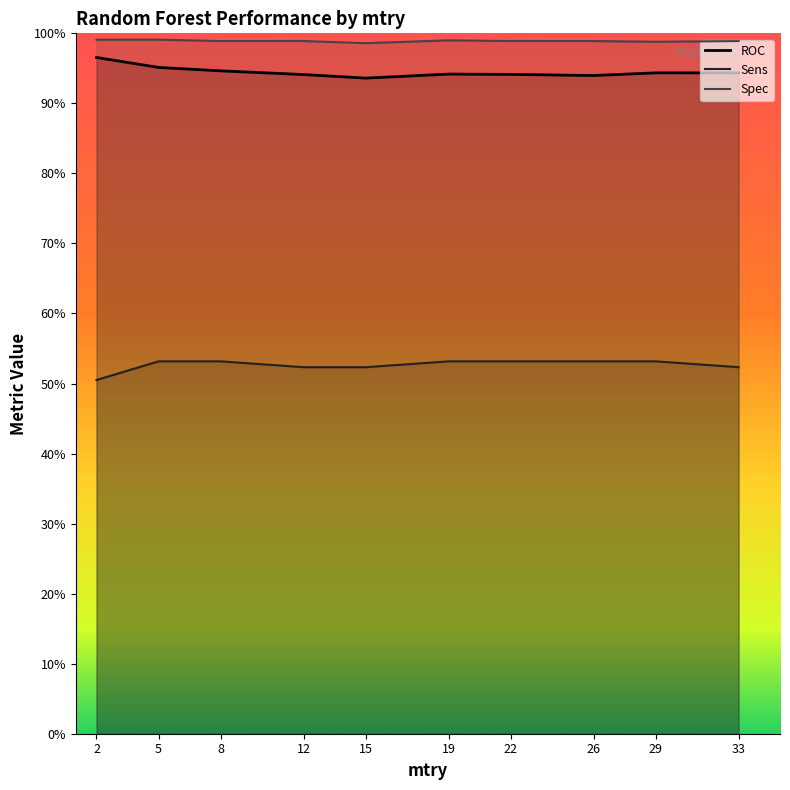

Is it true that Sens equals 0.3 at 5?

False